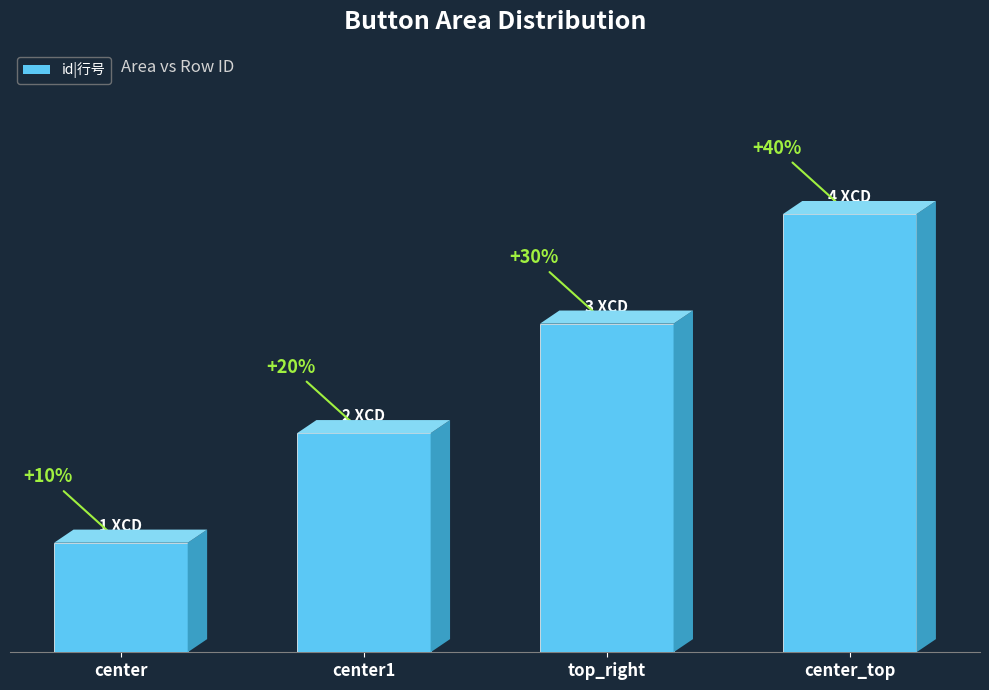

Which label corresponds to the largest value in the chart?

center_top